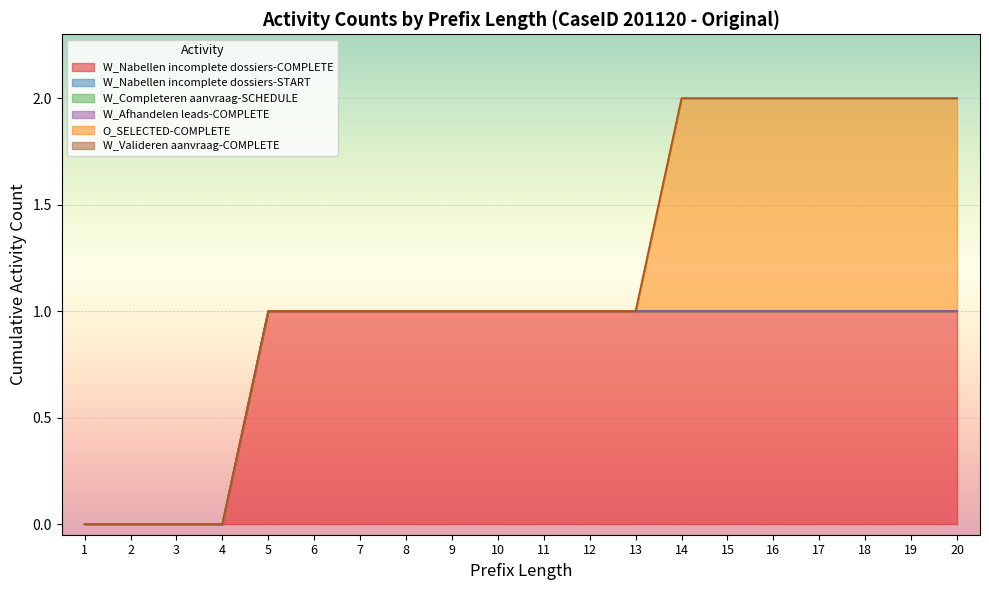

Is it true that O_SELECTED-COMPLETE equals 1 at 14?

True